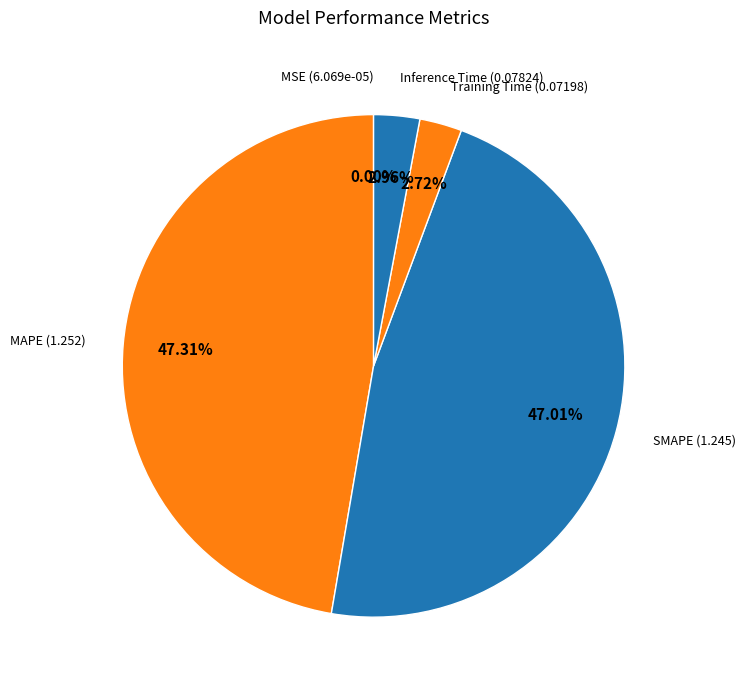

Combined, do Inference Time and Training Time account for over 50%?

No